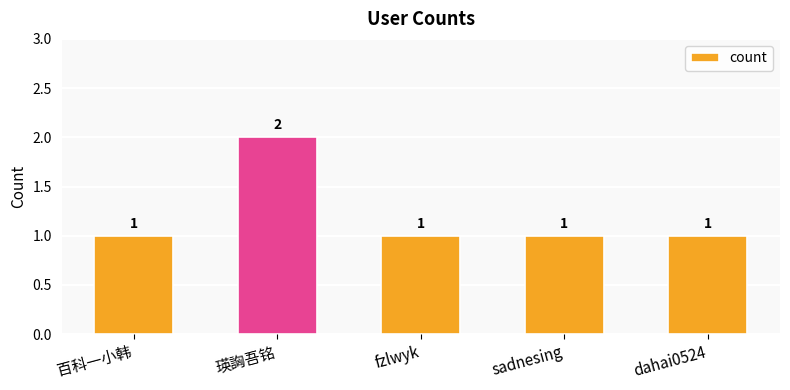

Are the bars grouped side by side (vs. stacked)?

No